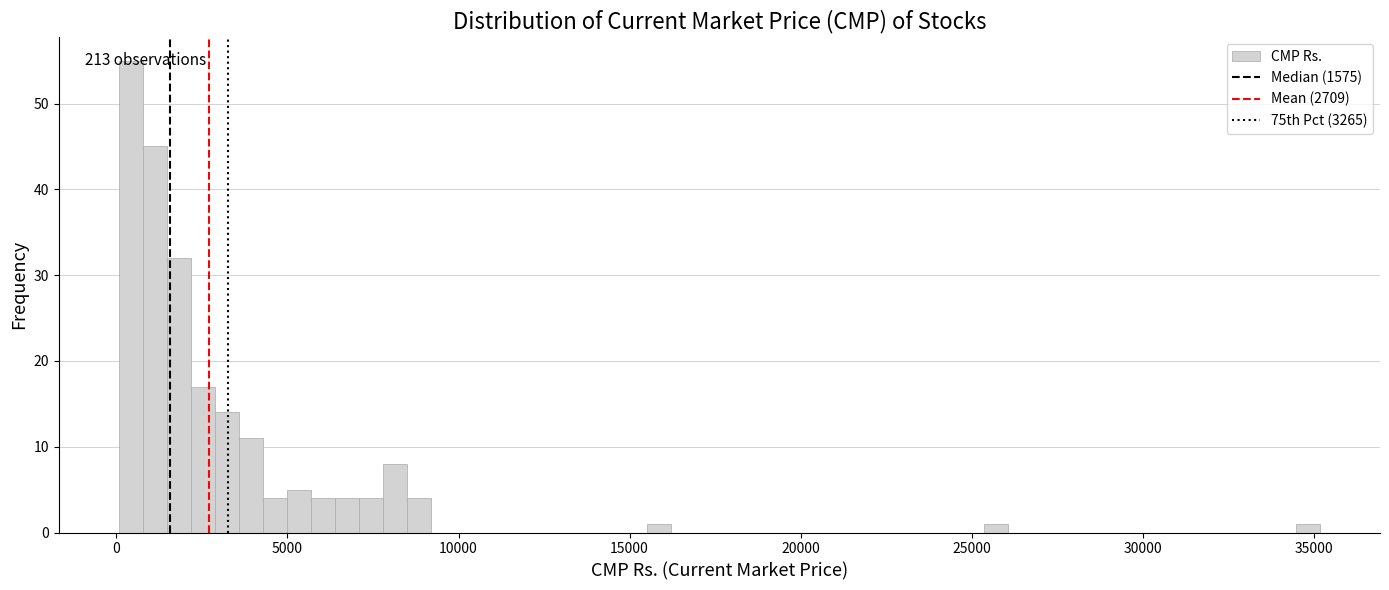

Read against the x-axis, roughly where is the centre of the tallest bar?

500